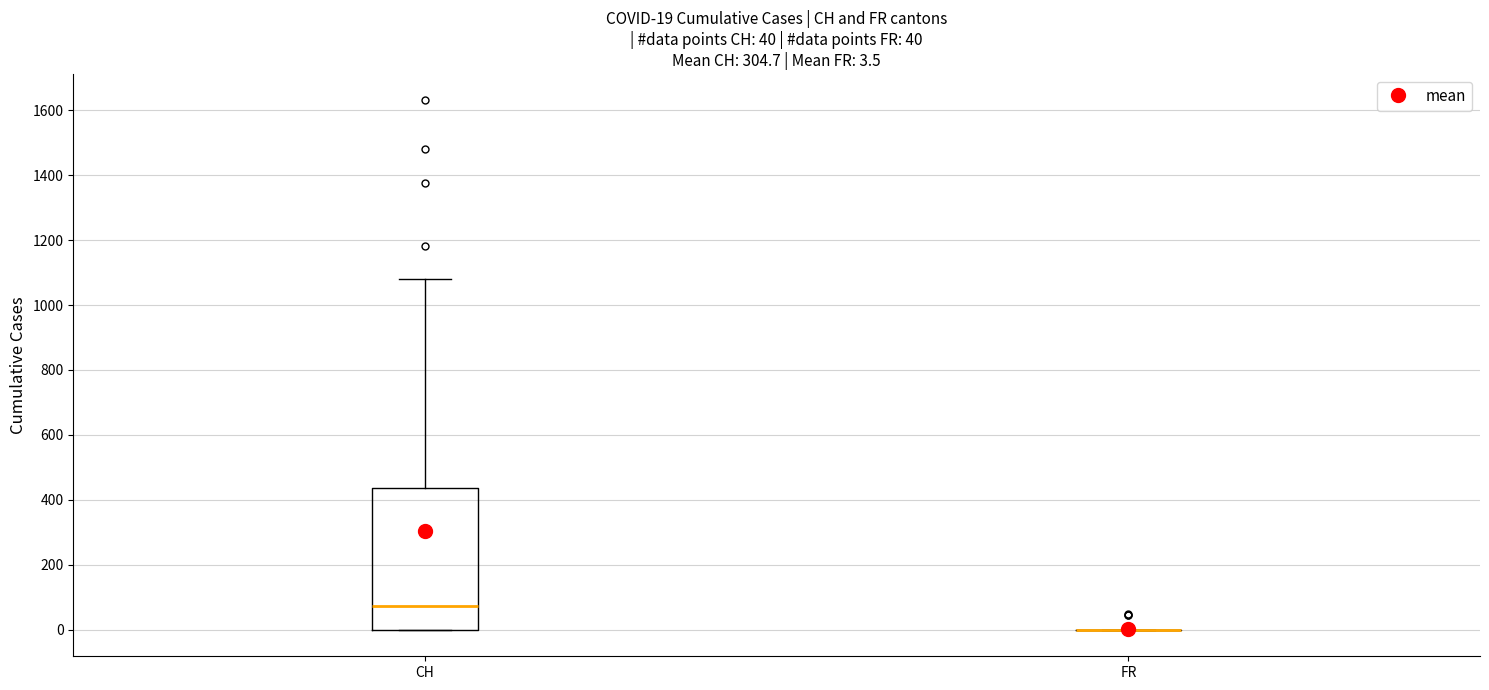

Which box is the tallest, from its lower edge to its upper edge?

CH